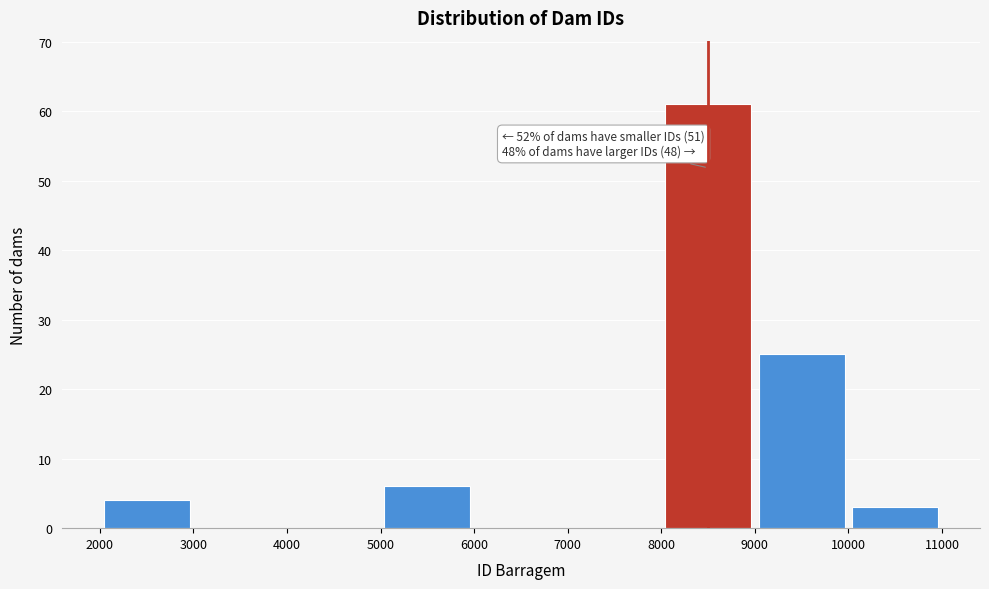

Which range on the x-axis has the tallest bar?

8000 to 9000